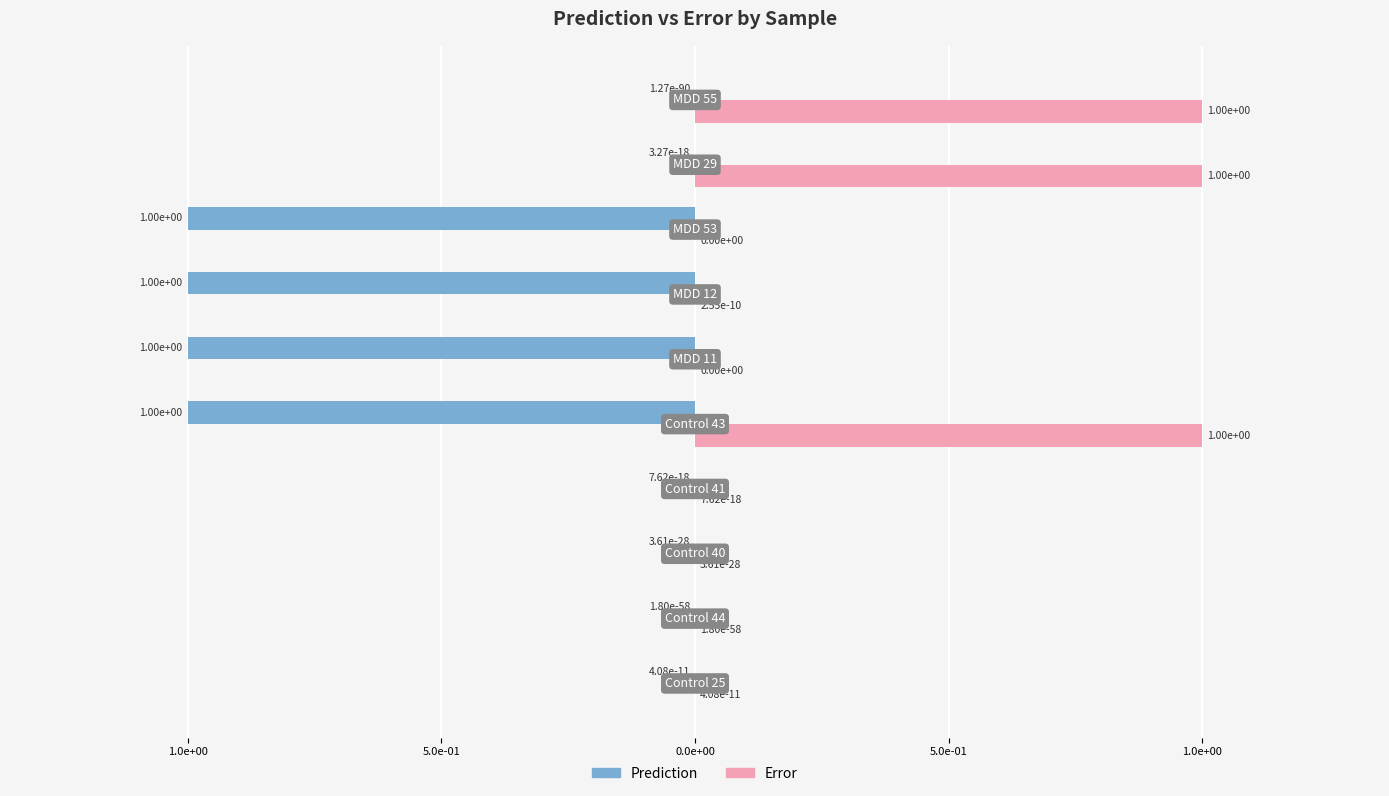

Rank the series by their average value, from highest to lowest.

Error, Prediction